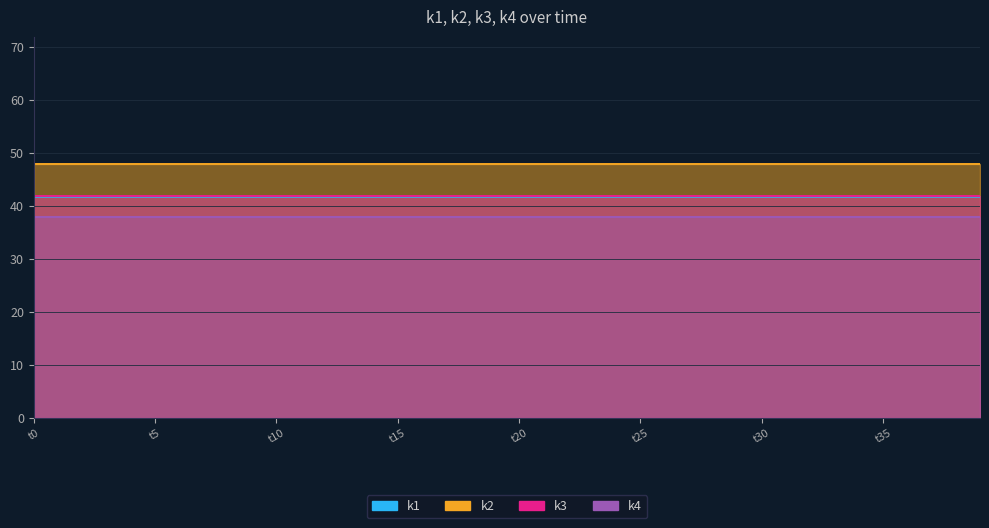

True or false: k2 and k3 intersect in this chart.

False